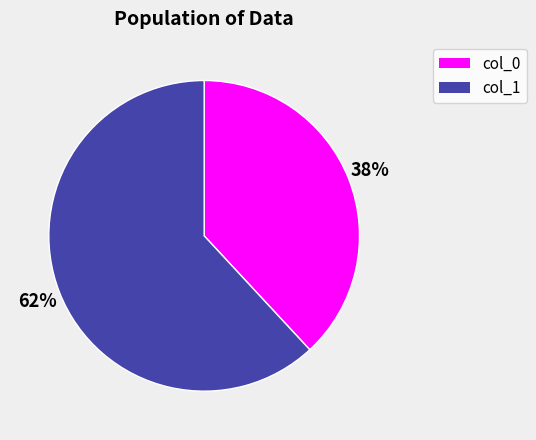

True or false: col_0 accounts for 21% of the total.

False